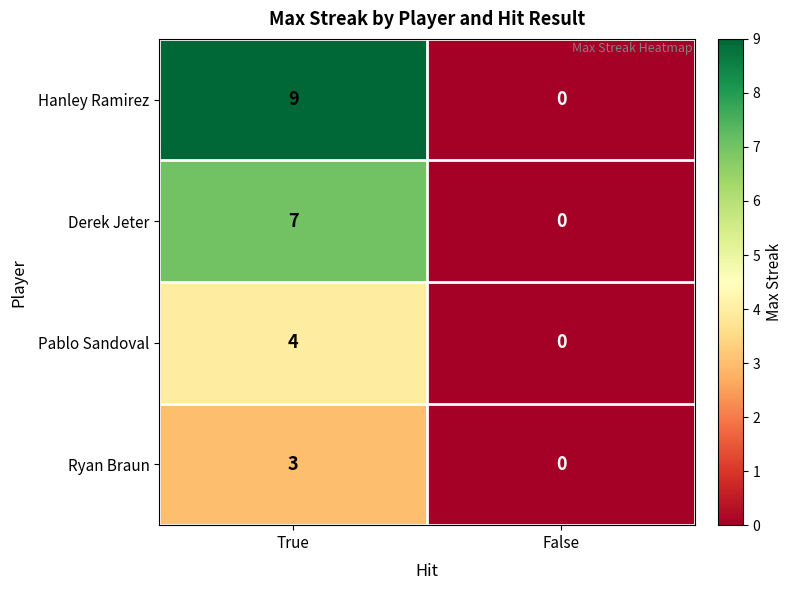

Reading left to right, extract all data points from this chart.

Hanley Ramirez: 9	0
Derek Jeter: 7	0
Pablo Sandoval: 4	0
Ryan Braun: 3	0